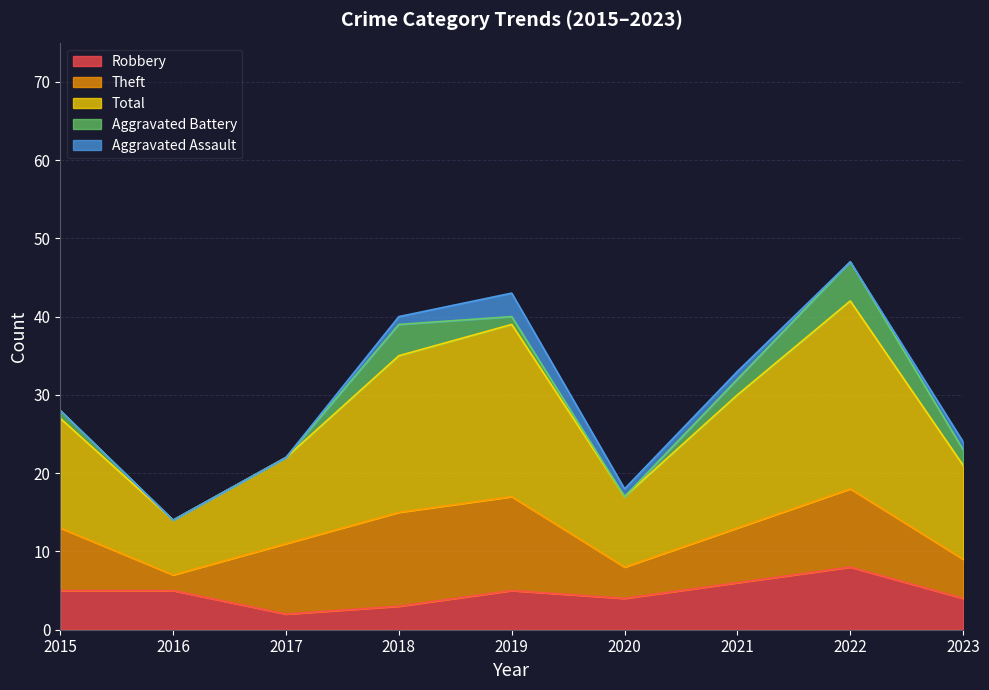

Between 2020 and 2018, which is larger?

2020